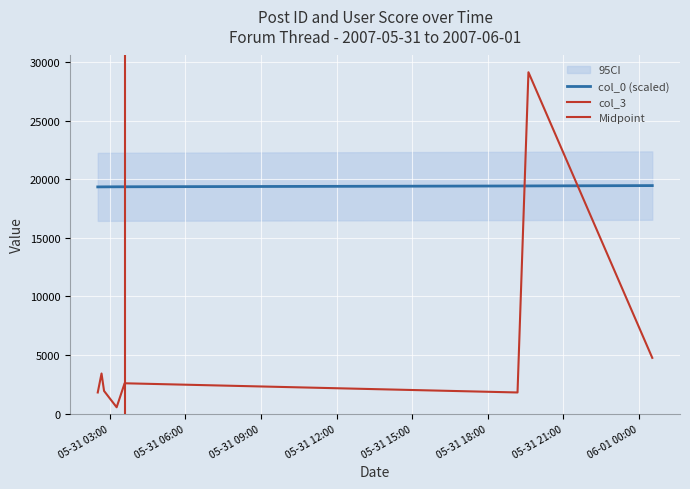

What is the difference between the maximum and second lowest values in the col_0 series?

109.8